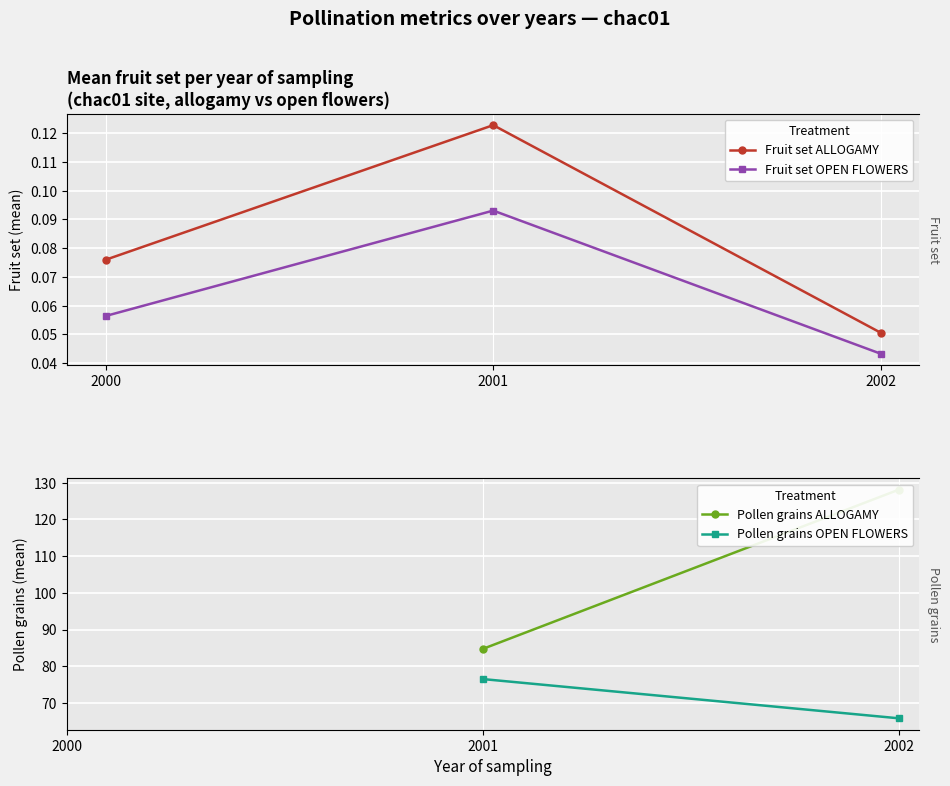

What is the approximate value of Fruit set ALLOGAMY at 2000?

0.1